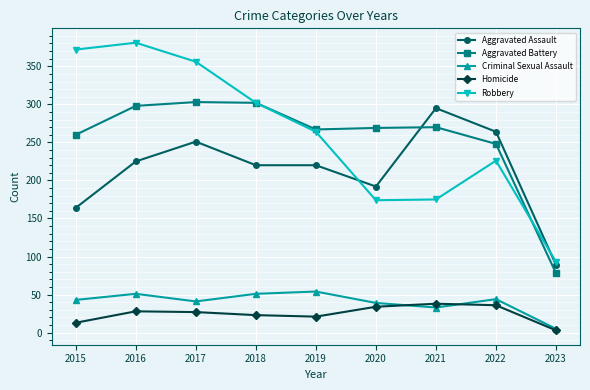

True or false: Aggravated Assault and Criminal Sexual Assault intersect in this chart.

False